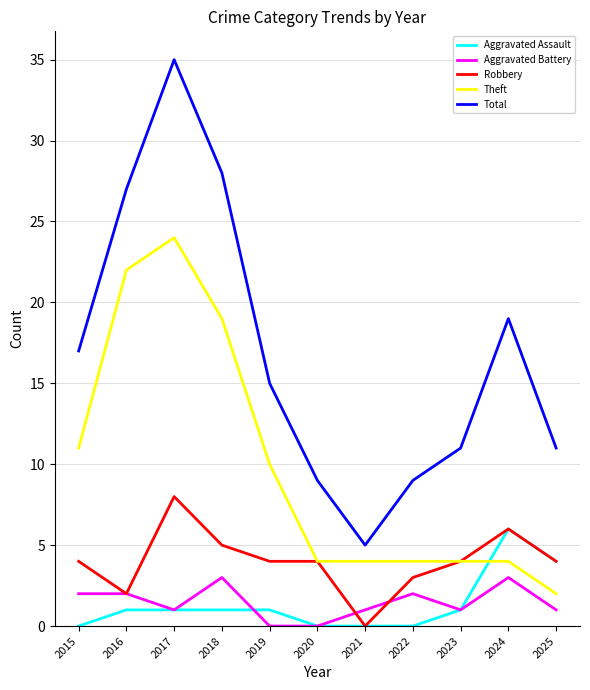

True or false: Total and Aggravated Battery intersect in this chart.

False